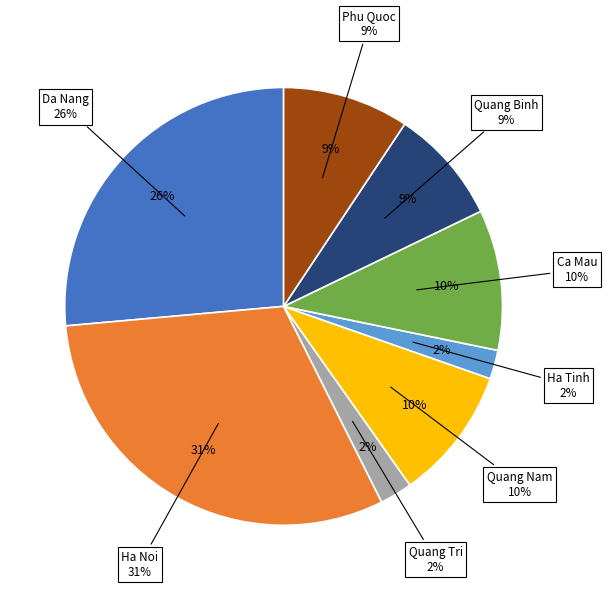

Which has a higher value, Ha Tinh or Quang Nam?

Quang Nam